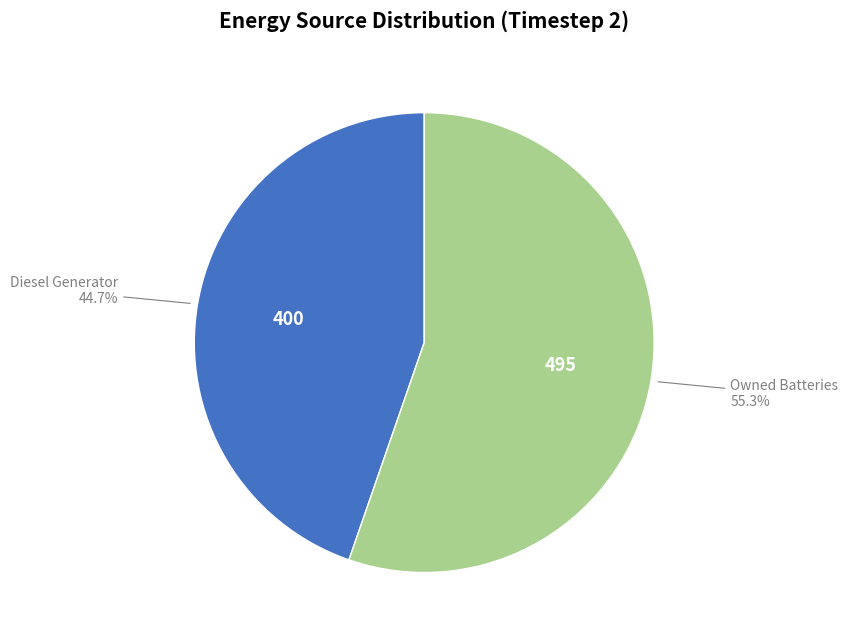

Does any single category account for the majority?

Yes